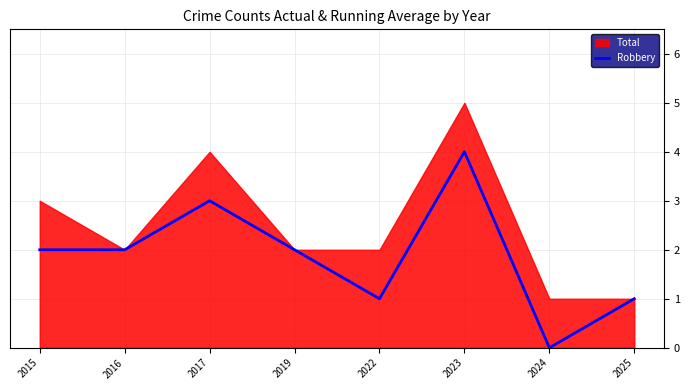

Which has a higher value, 2024 or 2017?

2017